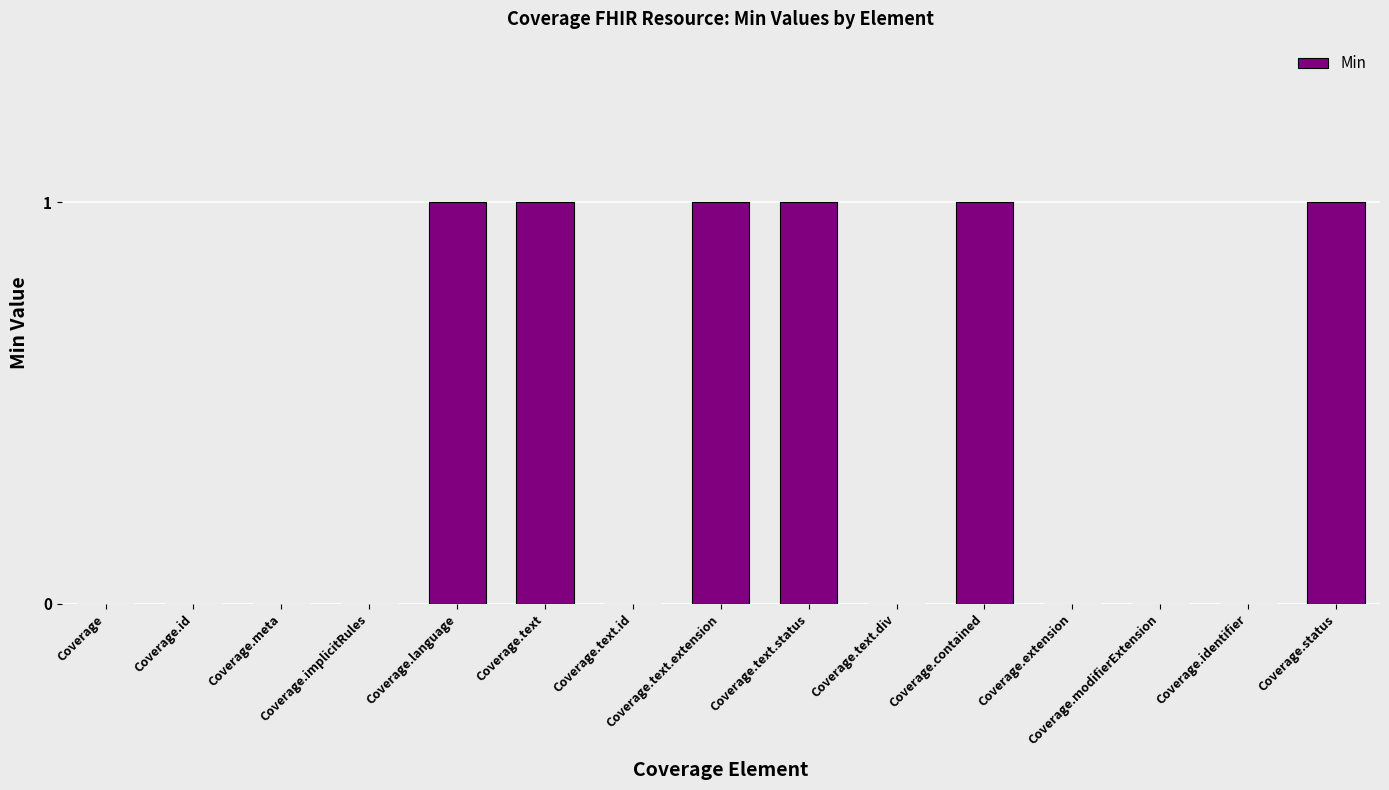

Count the values in the range 0 to 1.

15